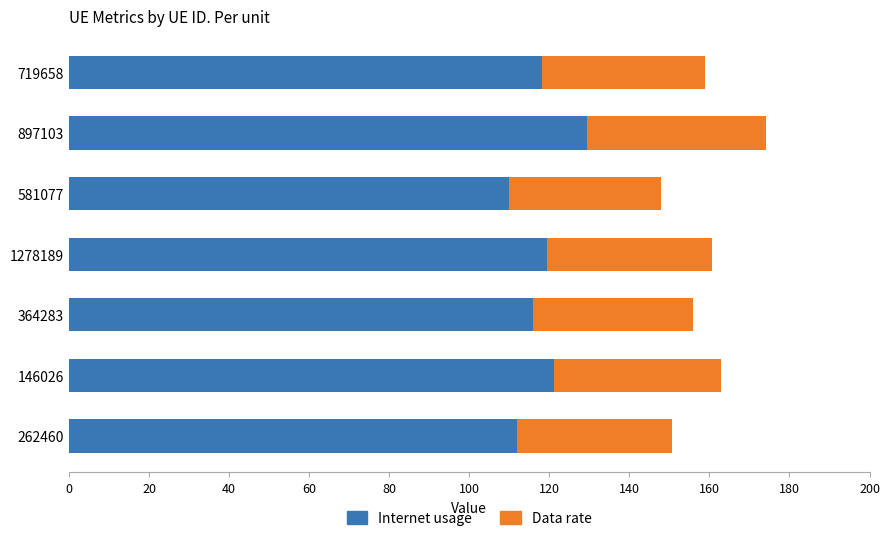

The Internet usage series shows 115.9 at 364283. True or false?

True